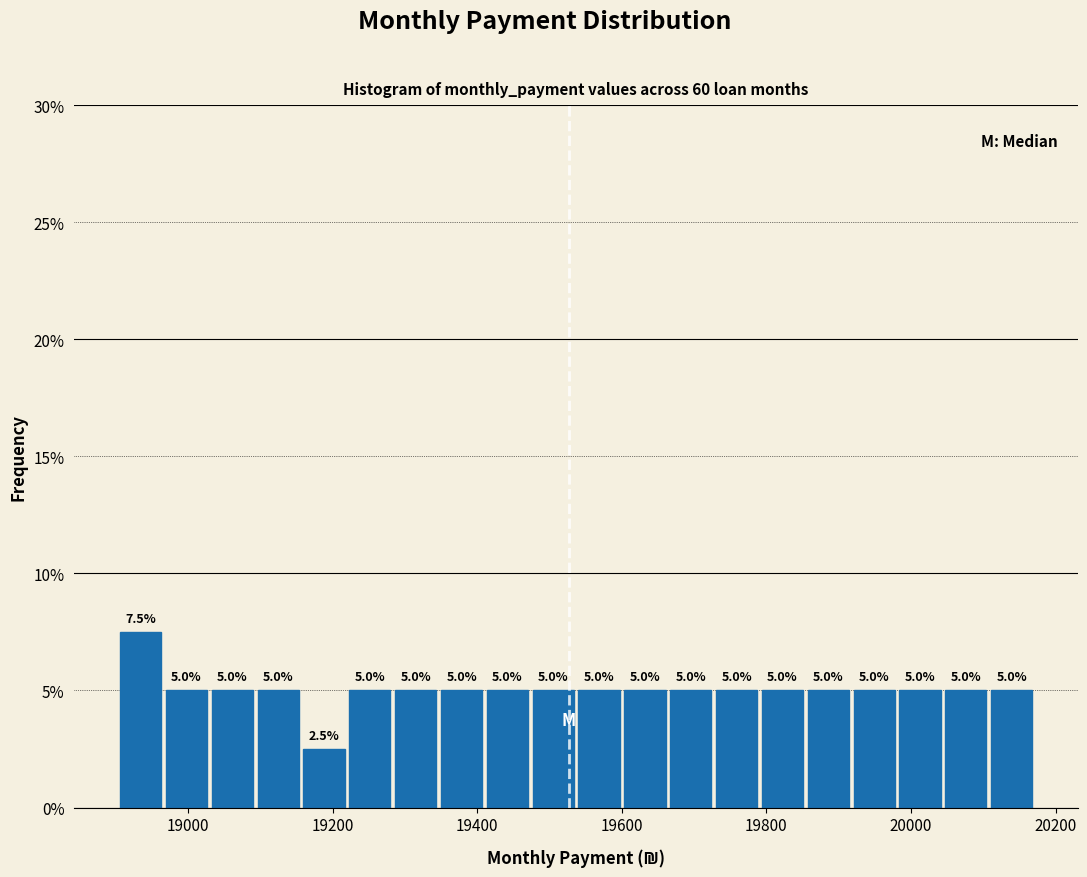

Around what value on the x-axis is the tallest bar? Give the approximate position of its centre, as read against the axis.

18940